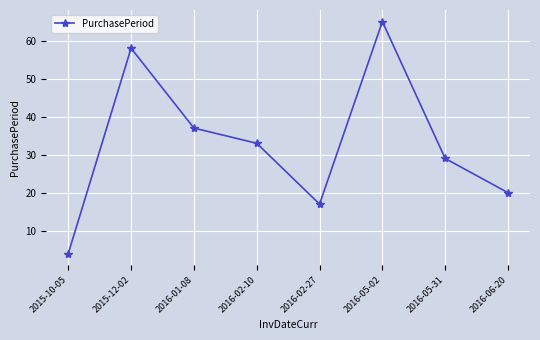

What is the value of the 3rd point from the left?

37